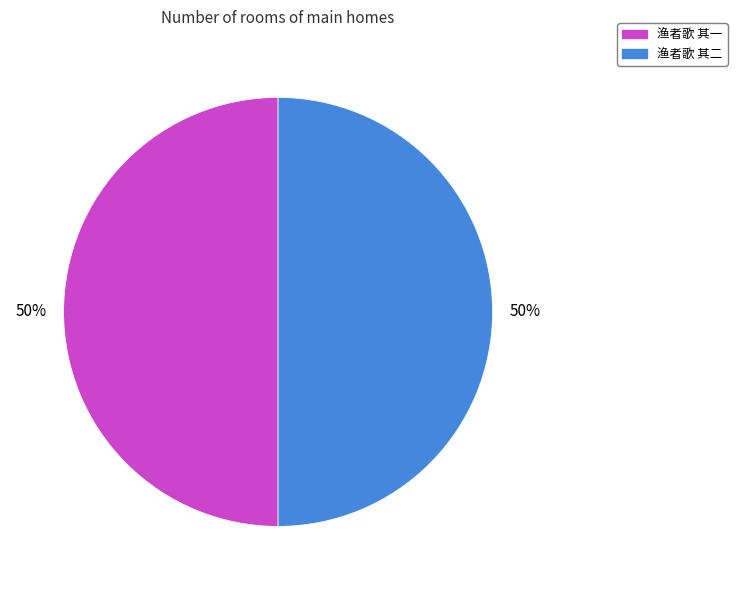

Count the number of slices in the pie.

2